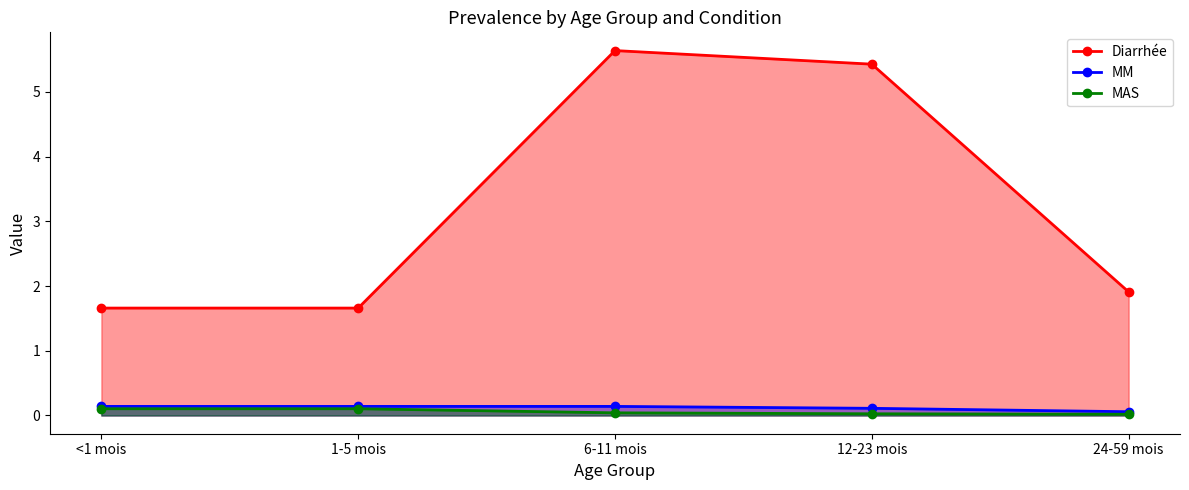

Rank the series by their maximum value, from highest to lowest.

Diarrhée, MM, MAS